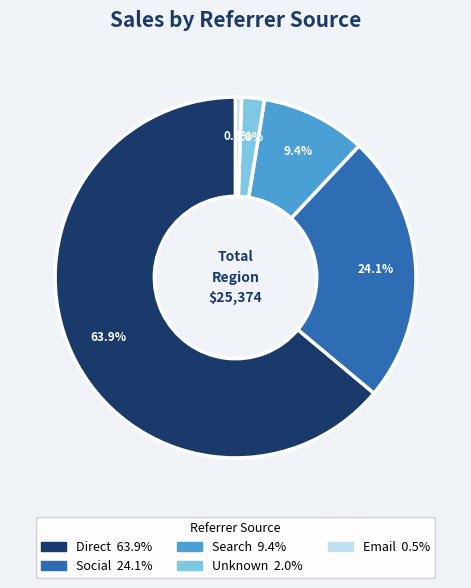

How many segments does this pie chart have?

5